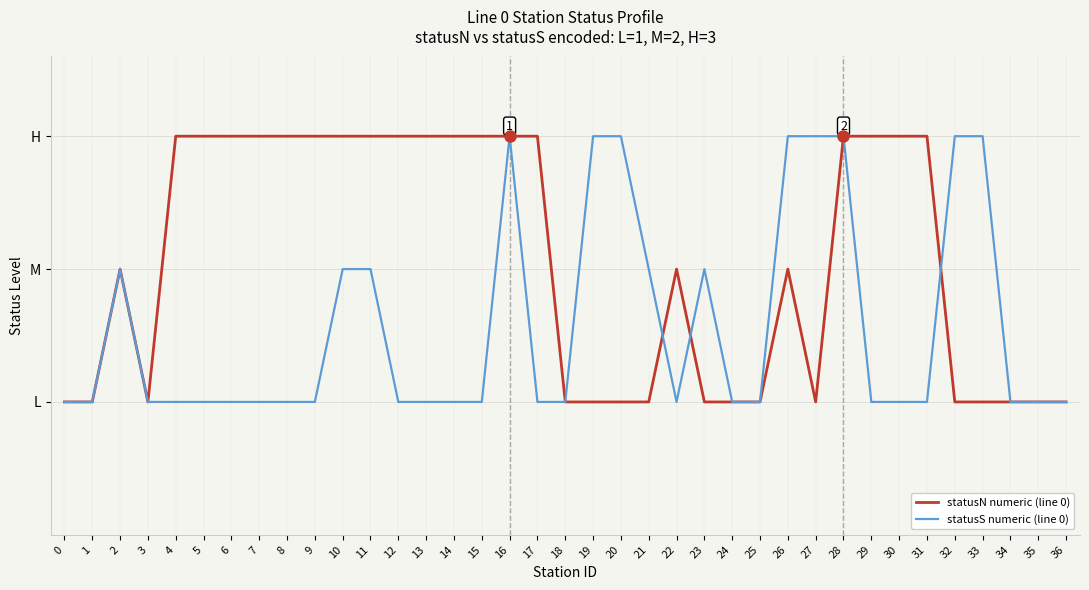

What is the minimum value shown in the chart?

1